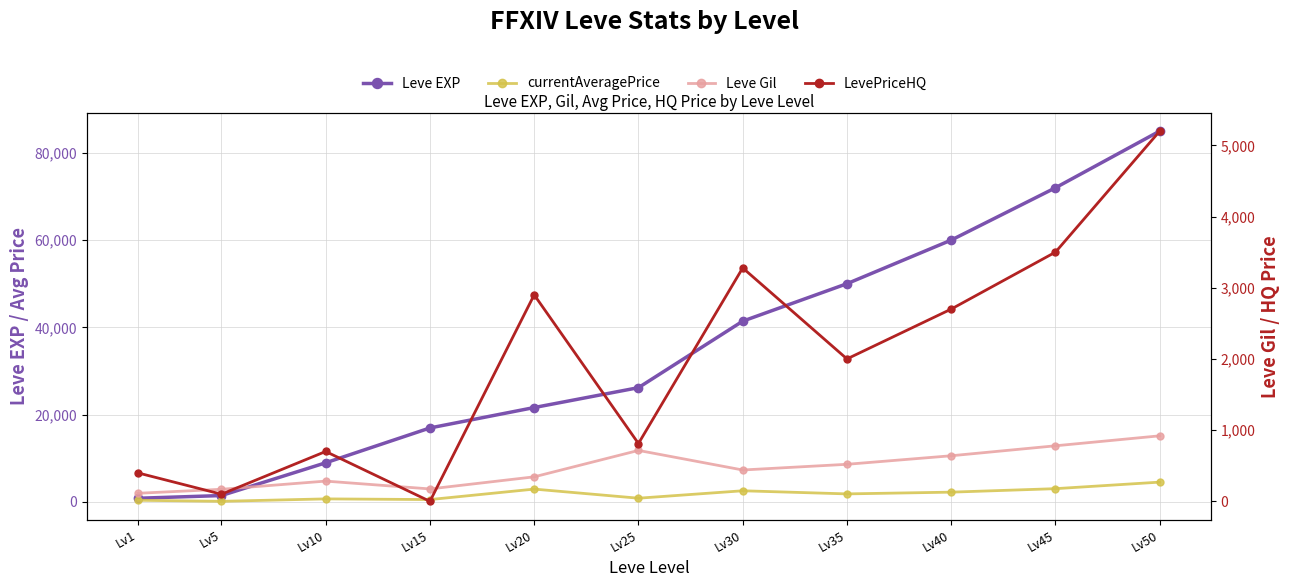

Reading left to right, list all the values displayed in this chart.

Leve EXP: 800	1420	8930	16920	21600	26160	41410	50000	60000	72000	85000
currentAveragePrice: 340	96	656	500	2900	812	2516	1800	2200	3000	4500
Leve Gil: 113	169	284	174	344	715	440	520	640	780	920
LevePriceHQ: 399	100	700	0	2900	812	3278	2000	2700	3500	5200